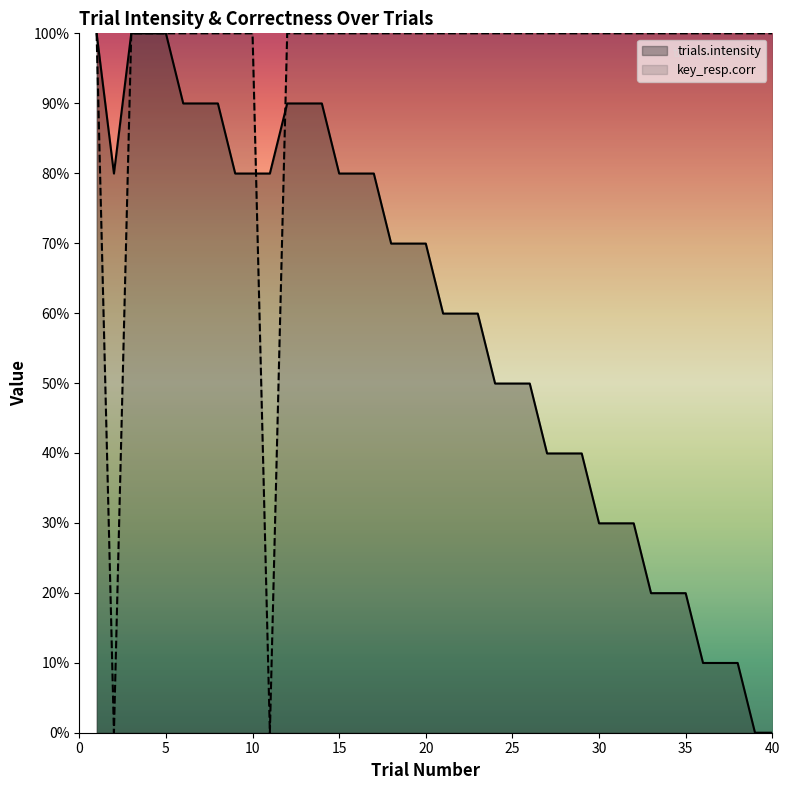

True or false: key_resp.corr has more than 2 interior local peaks.

False